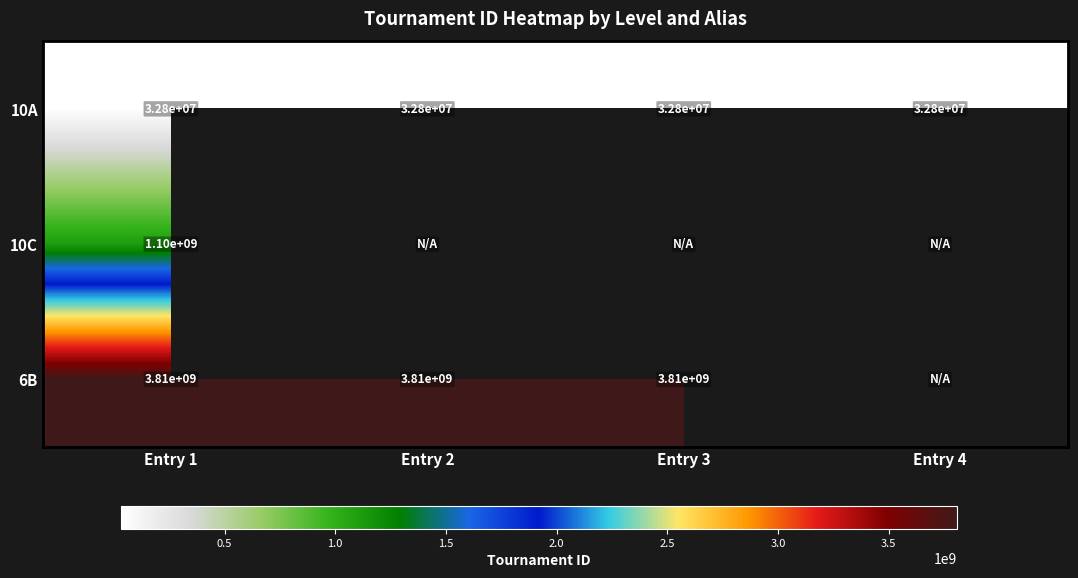

The value of 6B at Entry 1 is 3810000000. True or false?

True